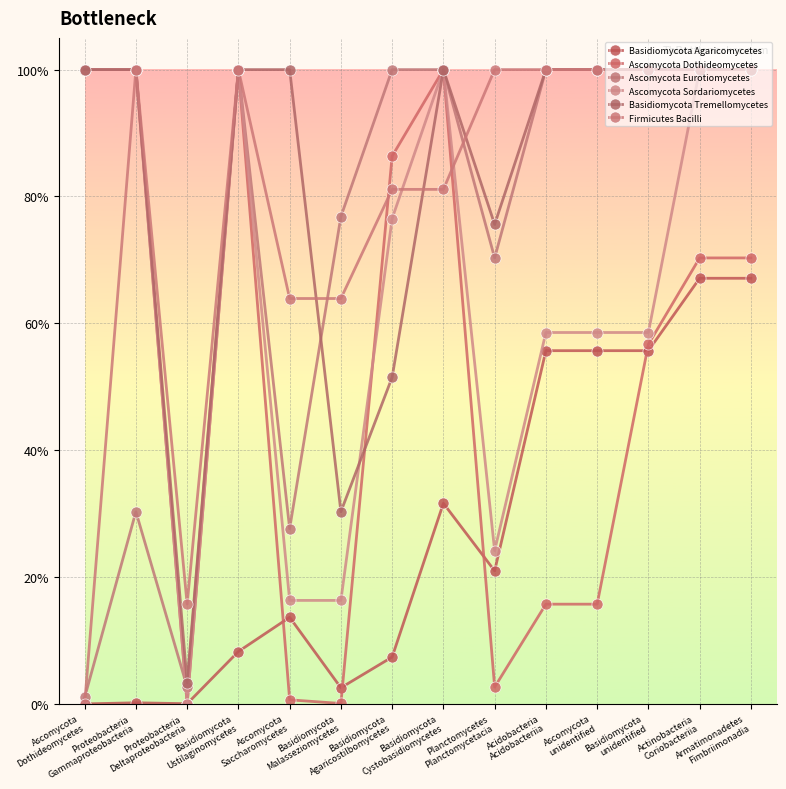

True or false: Ascomycota Sordariomycetes and Basidiomycota Agaricomycetes cross at least once.

False